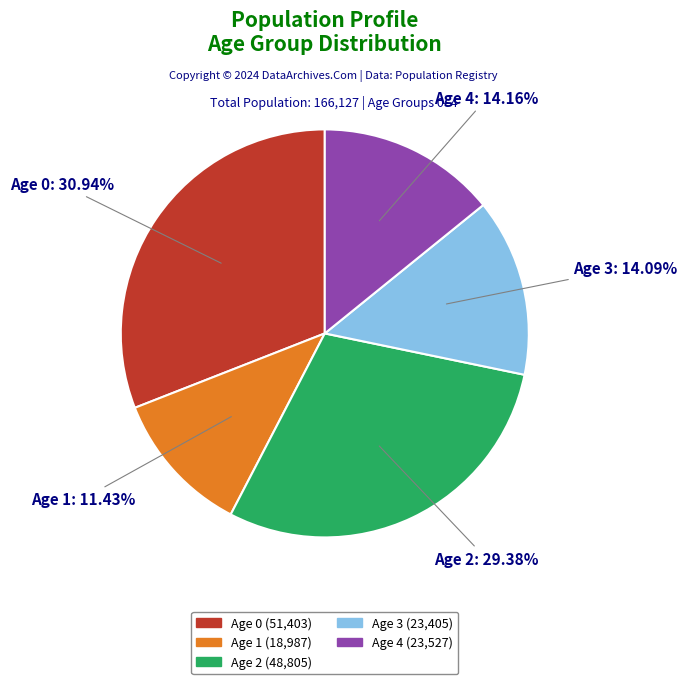

Is there any slice that represents more than half of the pie?

No